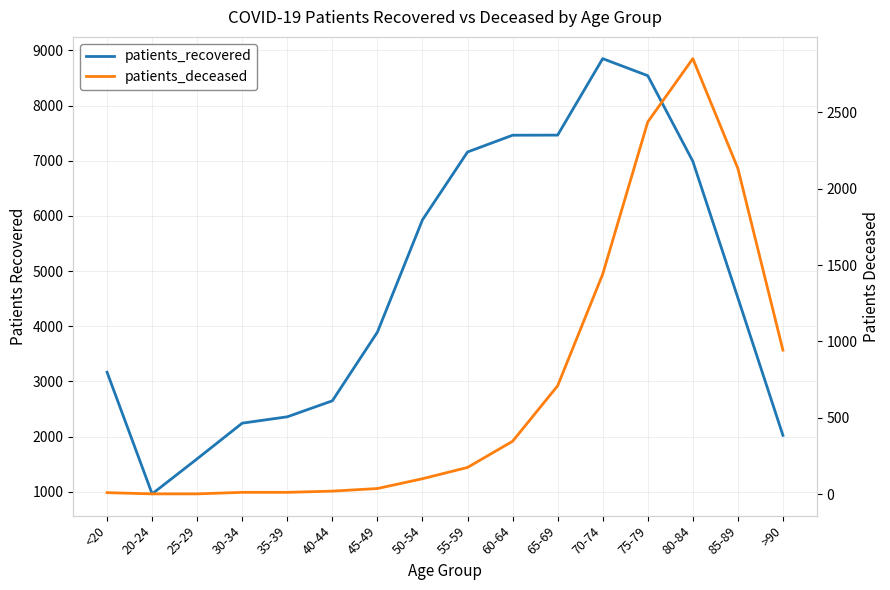

Reading right to left, what are all the values shown in this chart?

patients_recovered: >90=2023	85-89=4516	80-84=6991	75-79=8542	70-74=8851	65-69=7465	60-64=7463	55-59=7159	50-54=5929	45-49=3894	40-44=2649	35-39=2359	30-34=2244	25-29=1598	20-24=962	<20=3167
patients_deceased: >90=943	85-89=2132	80-84=2850	75-79=2436	70-74=1440	65-69=710	60-64=347	55-59=176	50-54=102	45-49=38	40-44=21	35-39=13	30-34=13	25-29=3	20-24=3	<20=11